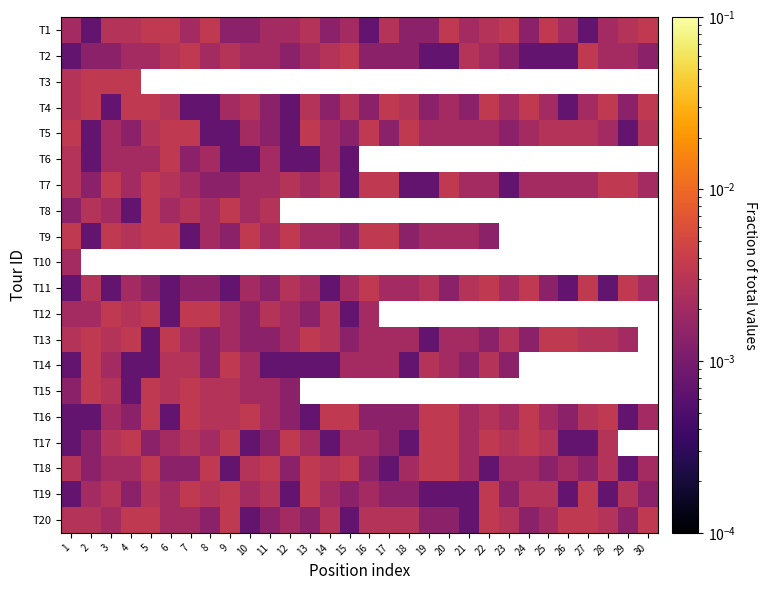

List the series in order of their peak value, highest first.

T1, T2, T3, T4, T5, T6, T7, T8, T9, T11, T12, T13, T14, T15, T16, T17, T18, T19, T20, T10